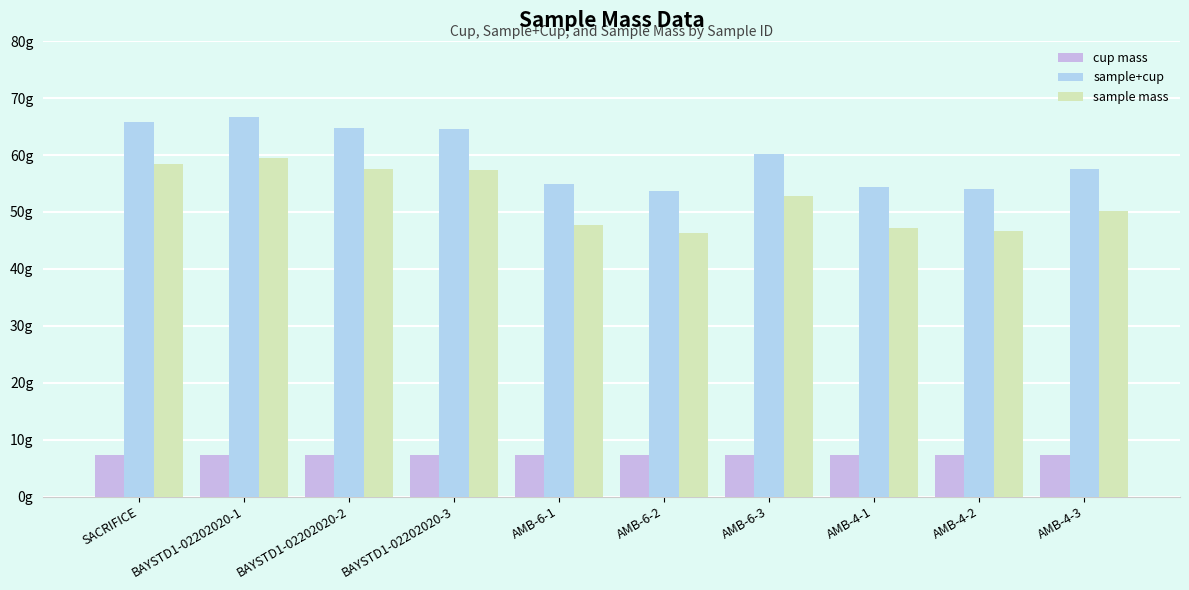

What is the spread (max minus min) of values at SACRIFICE?

58.4